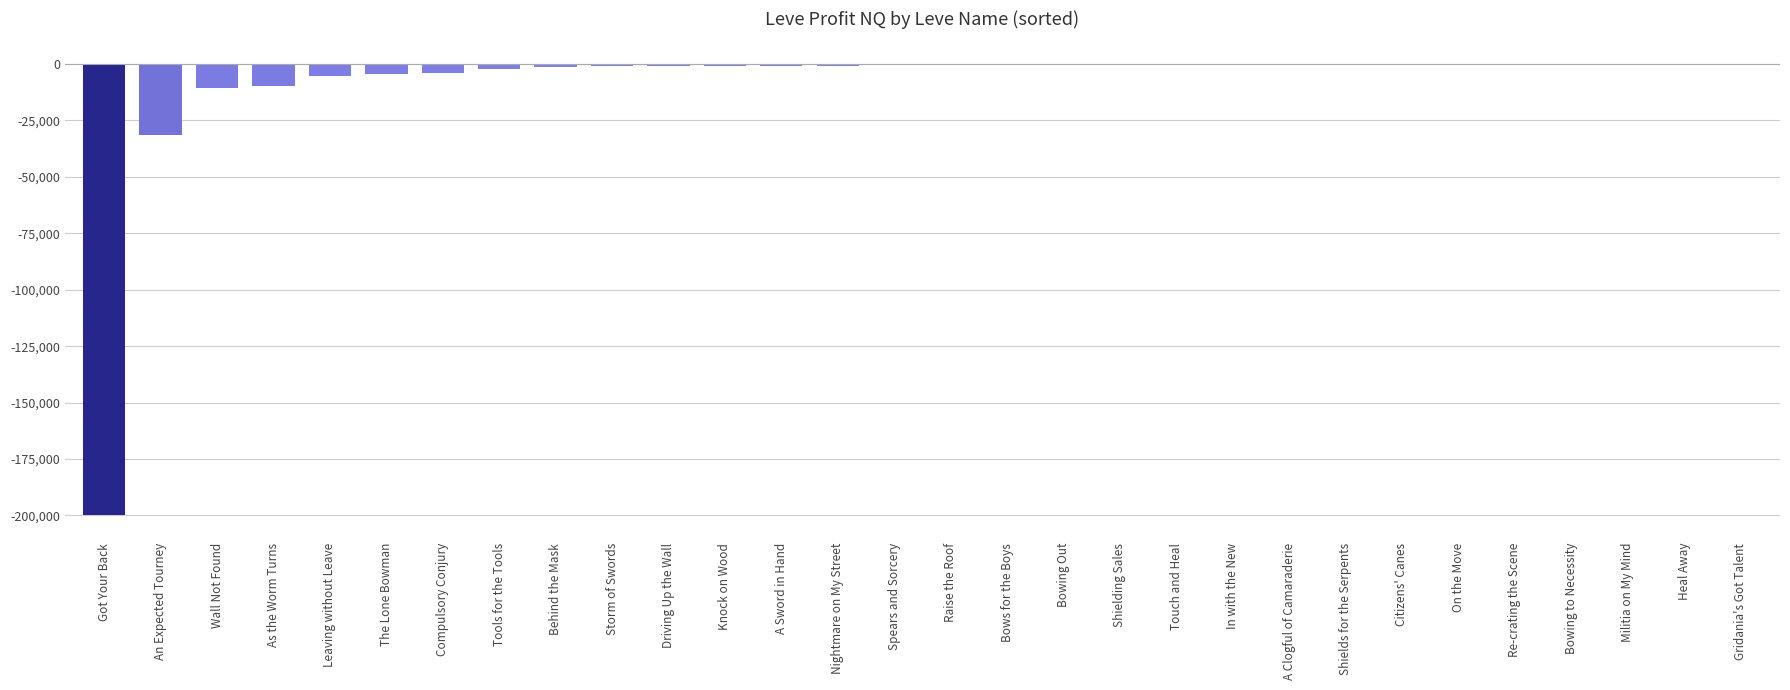

True or false: the data shows 0.0 at Heal Away.

True